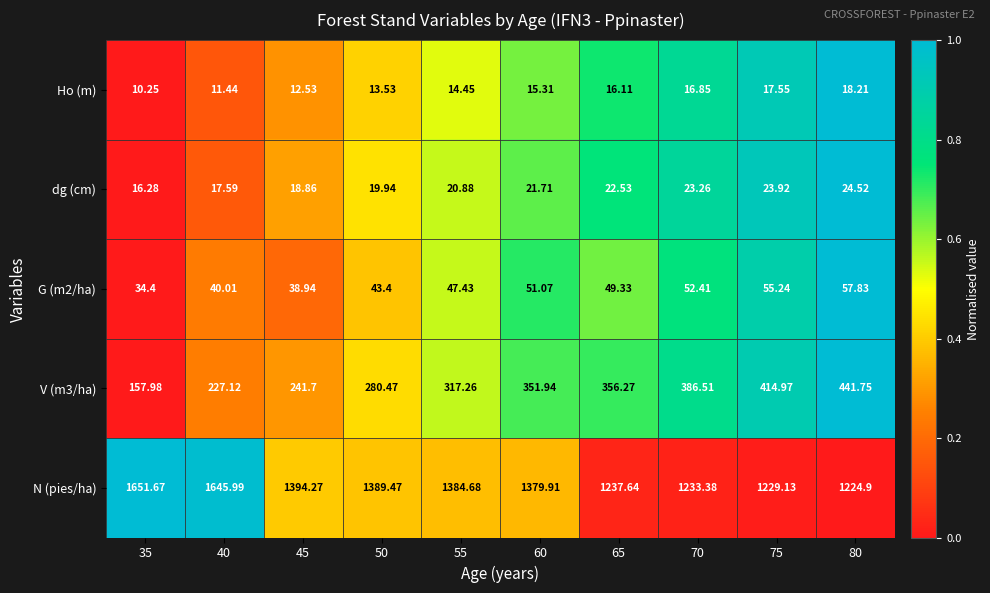

Which series has the largest range (max minus min)?

N (pies/ha)